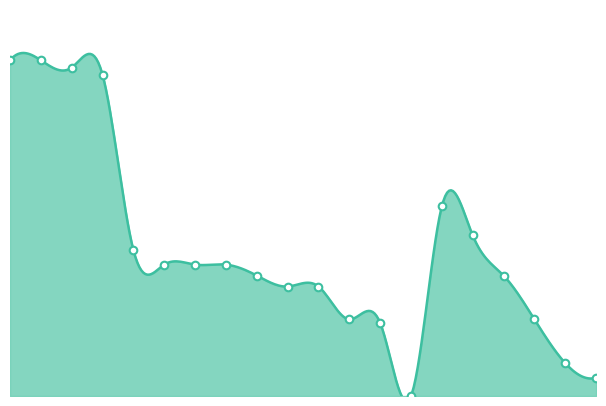

Between 5.0 and 10.0, which is larger?

5.0